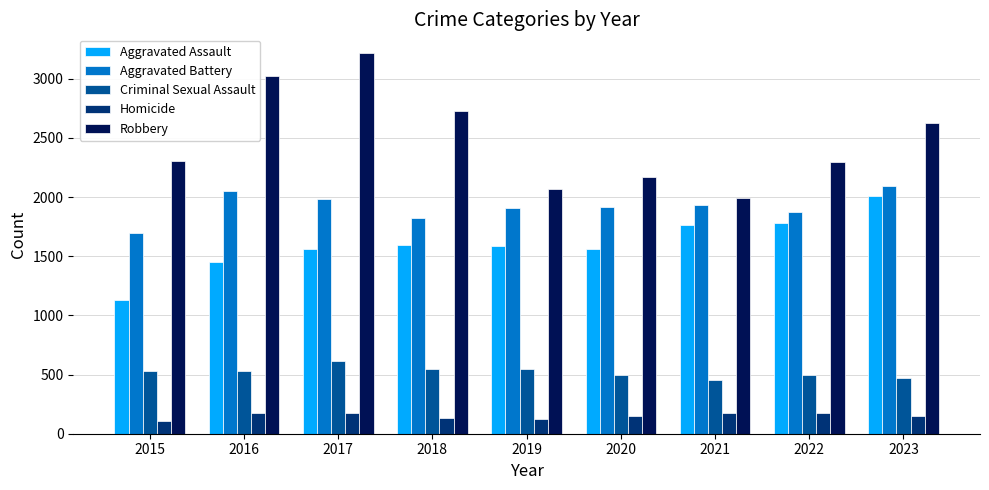

List the series in order of their peak value, lowest first.

Homicide, Criminal Sexual Assault, Aggravated Assault, Aggravated Battery, Robbery